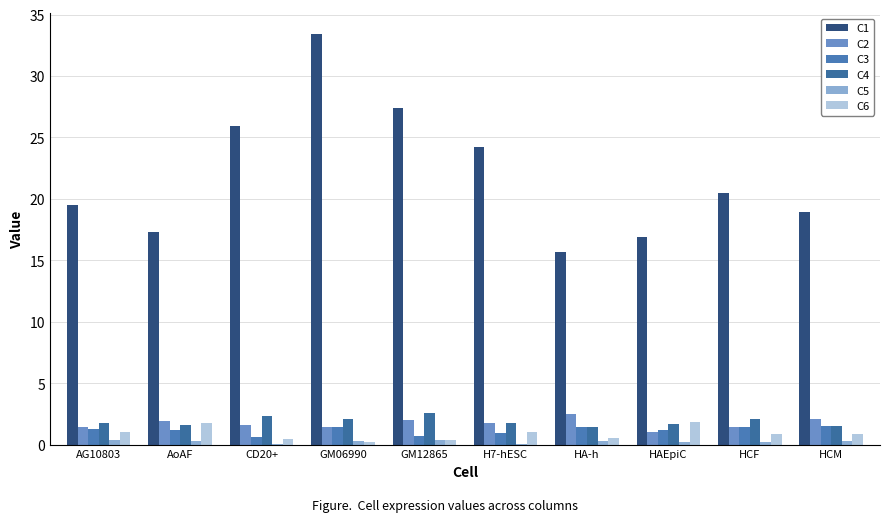

The C5 series shows 0.3 at HCF. True or false?

False